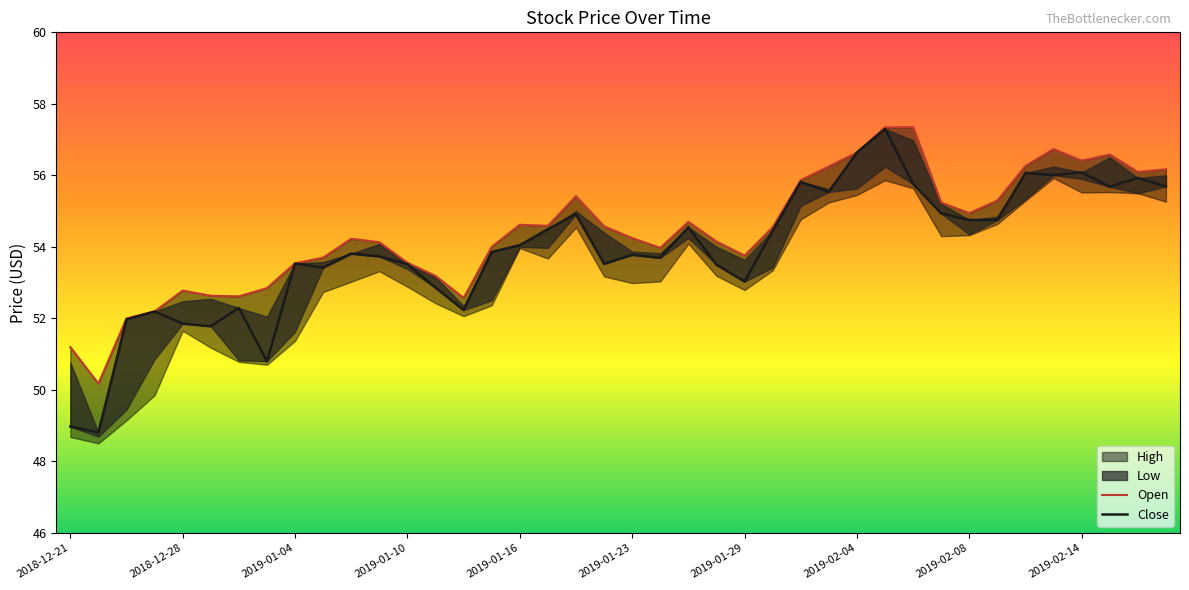

Does the chart display data point markers on the line(s)?

No